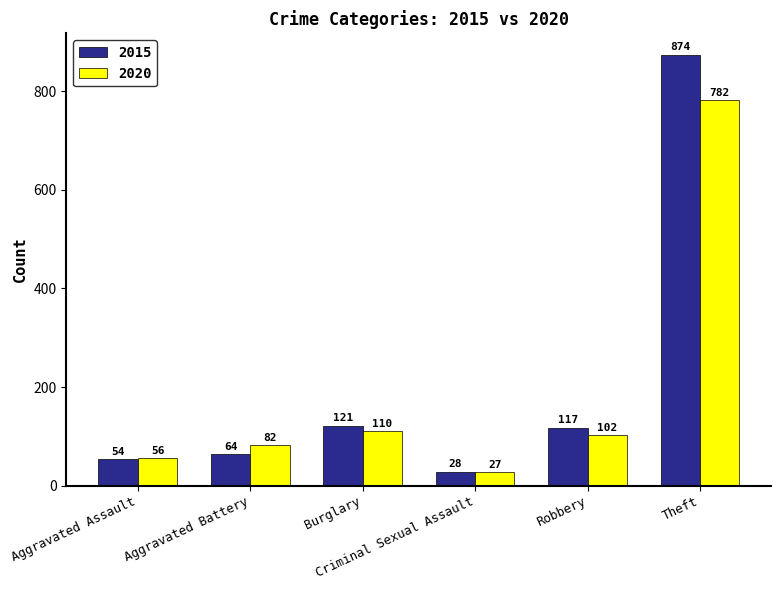

Which category has the highest value across all series?

Theft